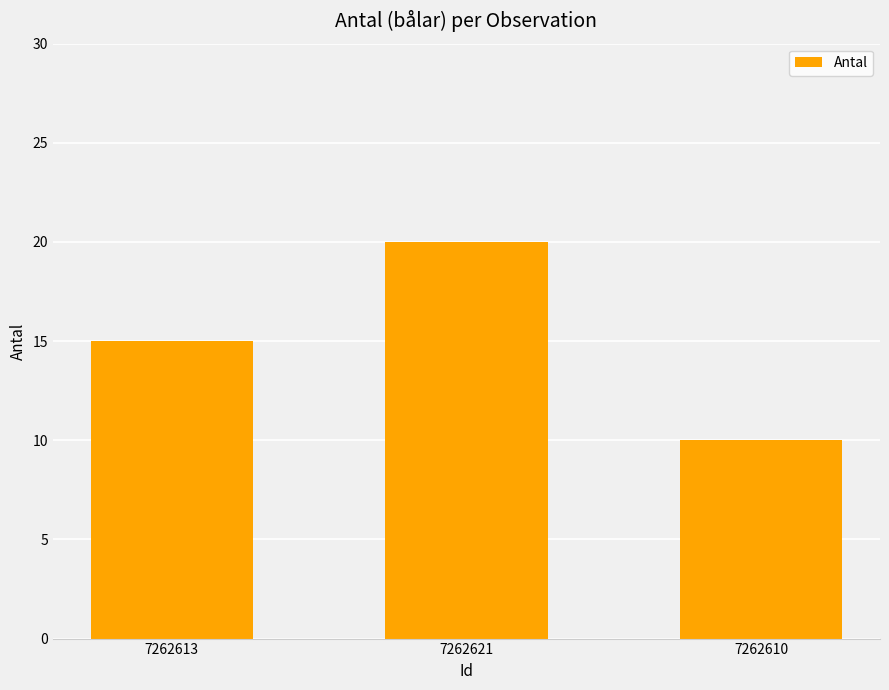

Approximately how many times larger is the value at 7262621 compared to 7262610?

2.0